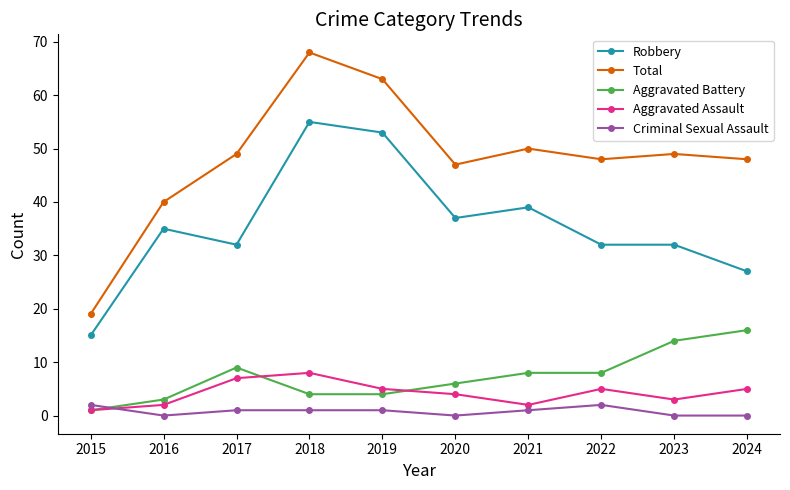

True or false: Aggravated Assault and Total cross at least once.

False